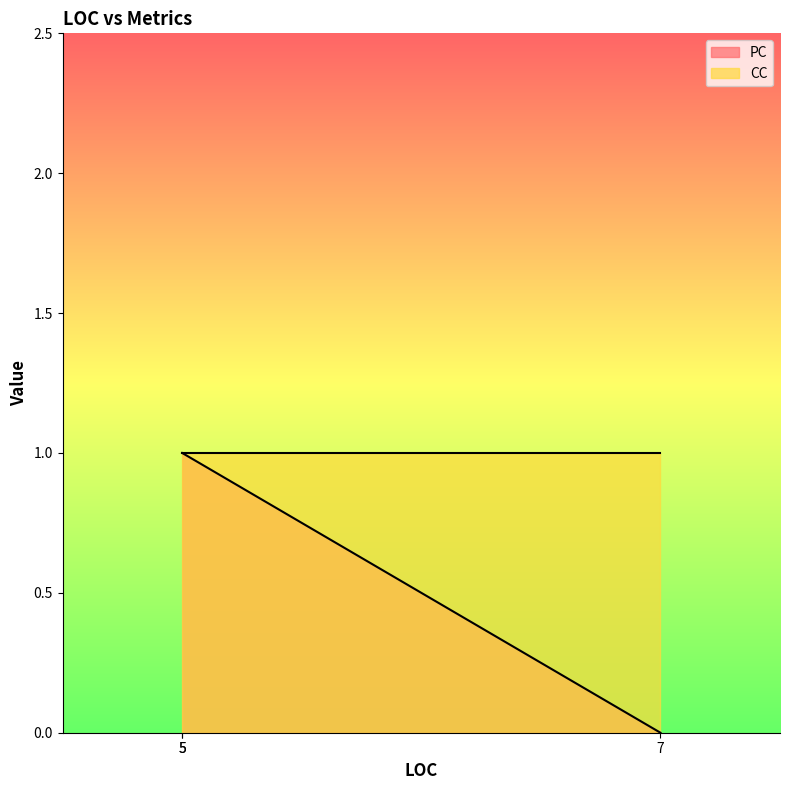

Approximately how many times larger is the value at 5 compared to 5?

1.0